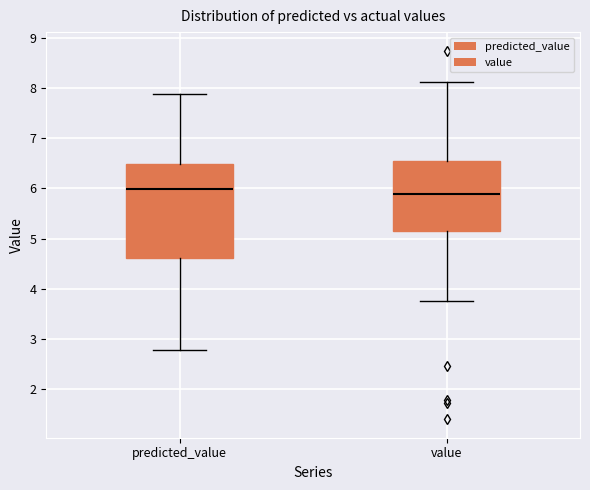

Reading left to right, read every box against the y-axis: the position of its median line, the range the box covers, and the ends of its whiskers. The values are not printed on the chart, so give them approximately, as read against the axis.

predicted_value: median 6.0, box 4.6 to 6.5, whiskers 2.8 to 7.9
value: median 5.9, box 5.1 to 6.5, whiskers 3.8 to 8.1